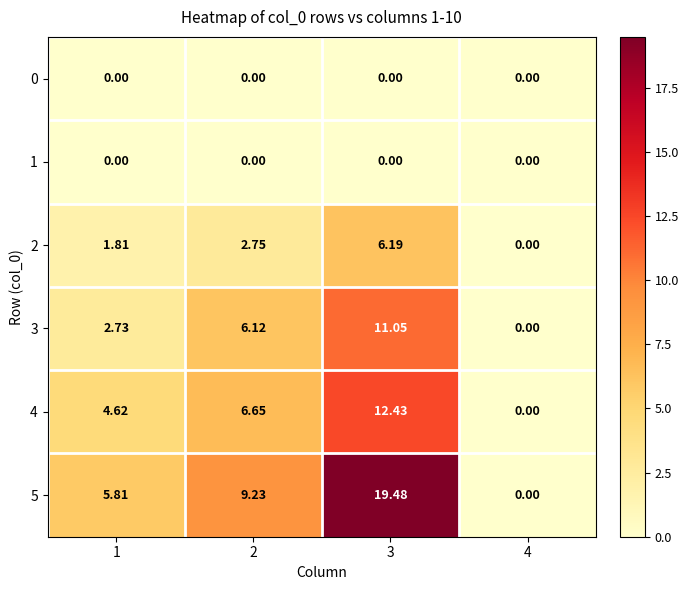

Between 4 and 3, which is larger?

4